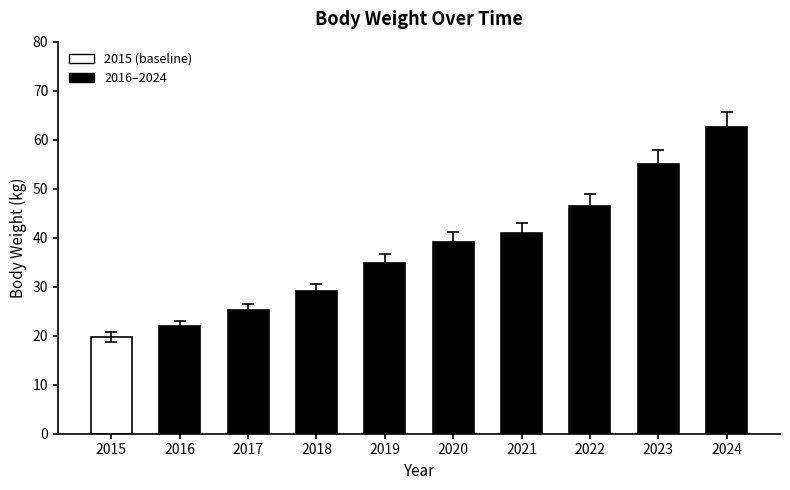

The value at 2024 is 62.6. True or false?

True